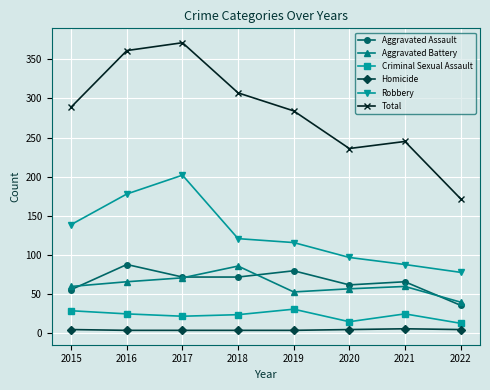

The Total series shows 371 at 2017. True or false?

True